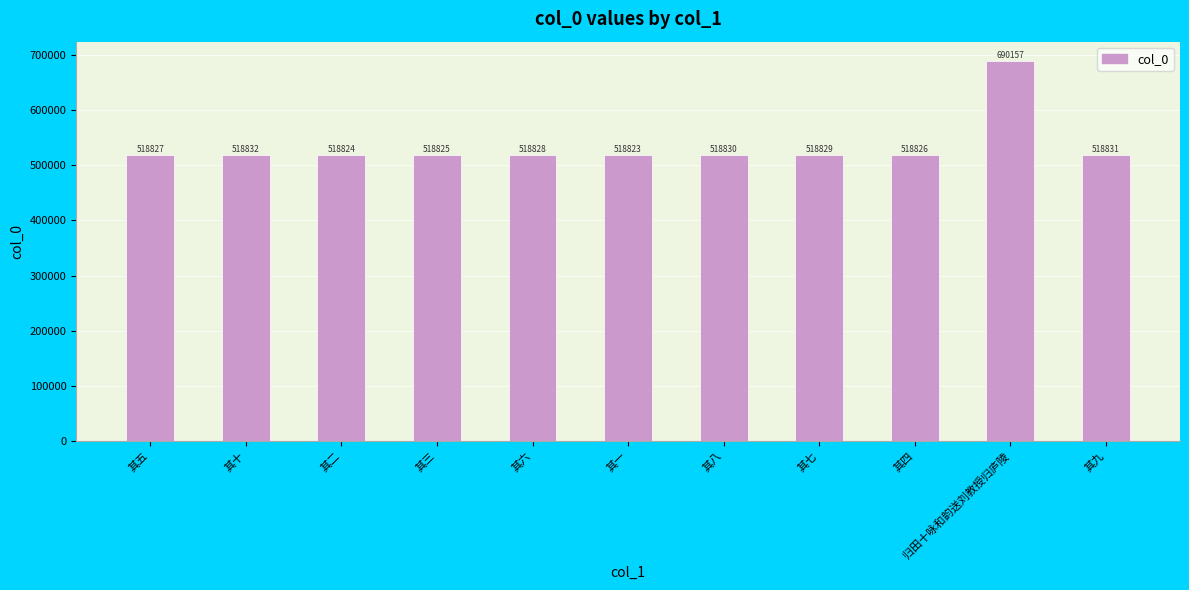

Is it true that the value at 其七 is 785479?

False